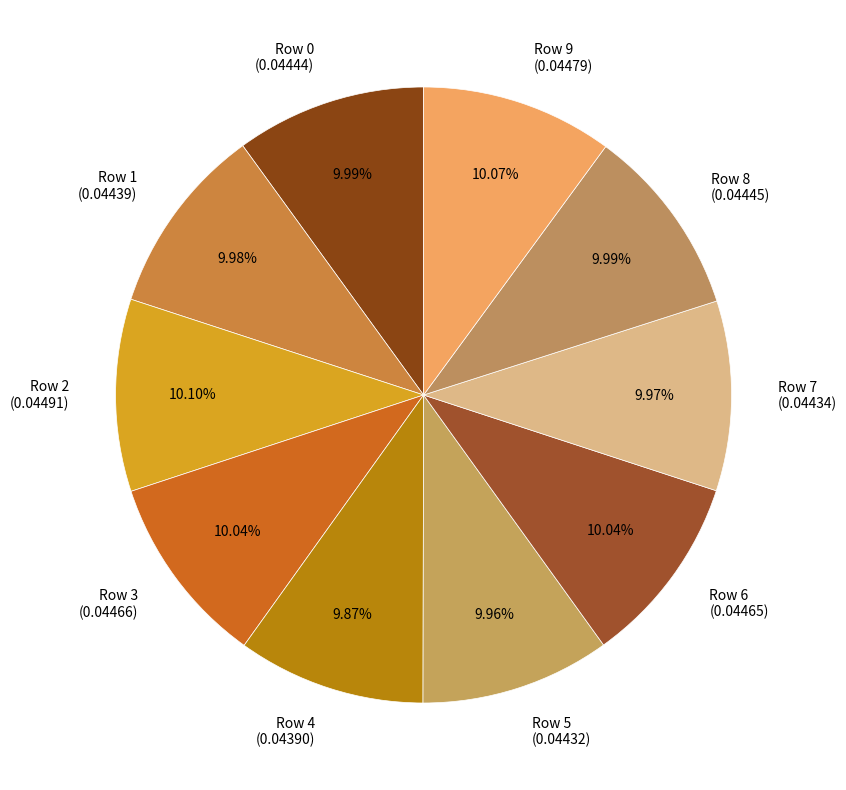

What percentage is the Row 8 slice, to the nearest percent?

10%